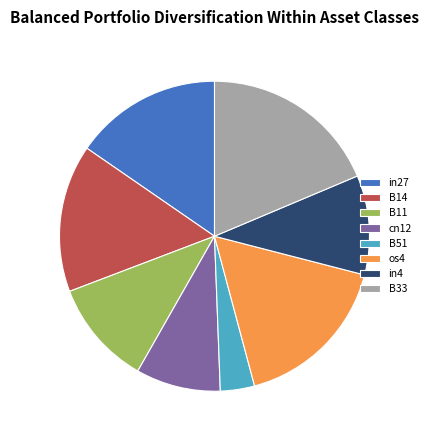

Which slice is the largest?

B33